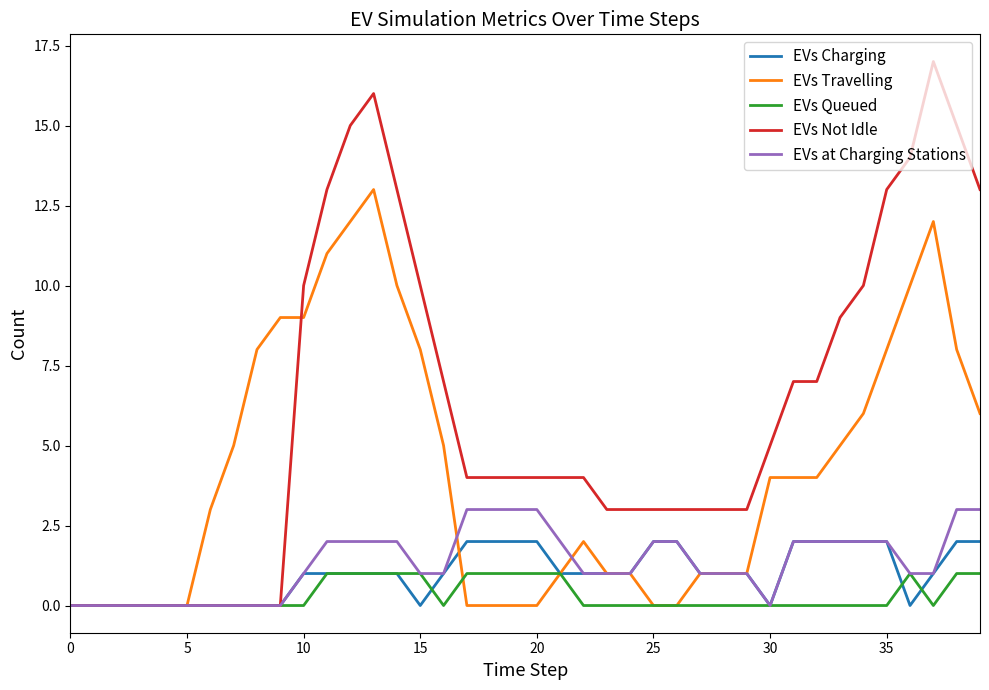

What is the difference between the maximum and minimum values in the EVs Charging series?

2